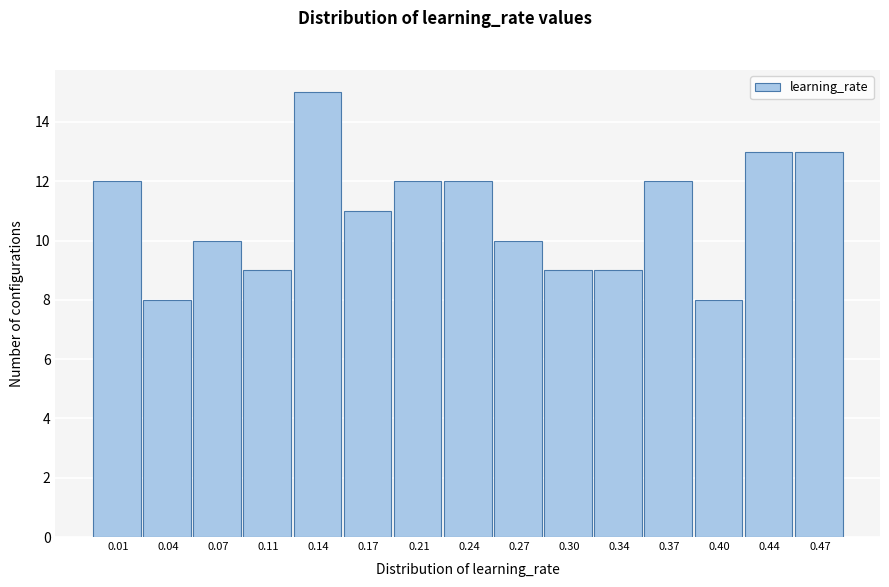

Reading left to right, extract all data points from this chart.

12	8	10	9	15	11	12	12	10	9	9	12	8	13	13